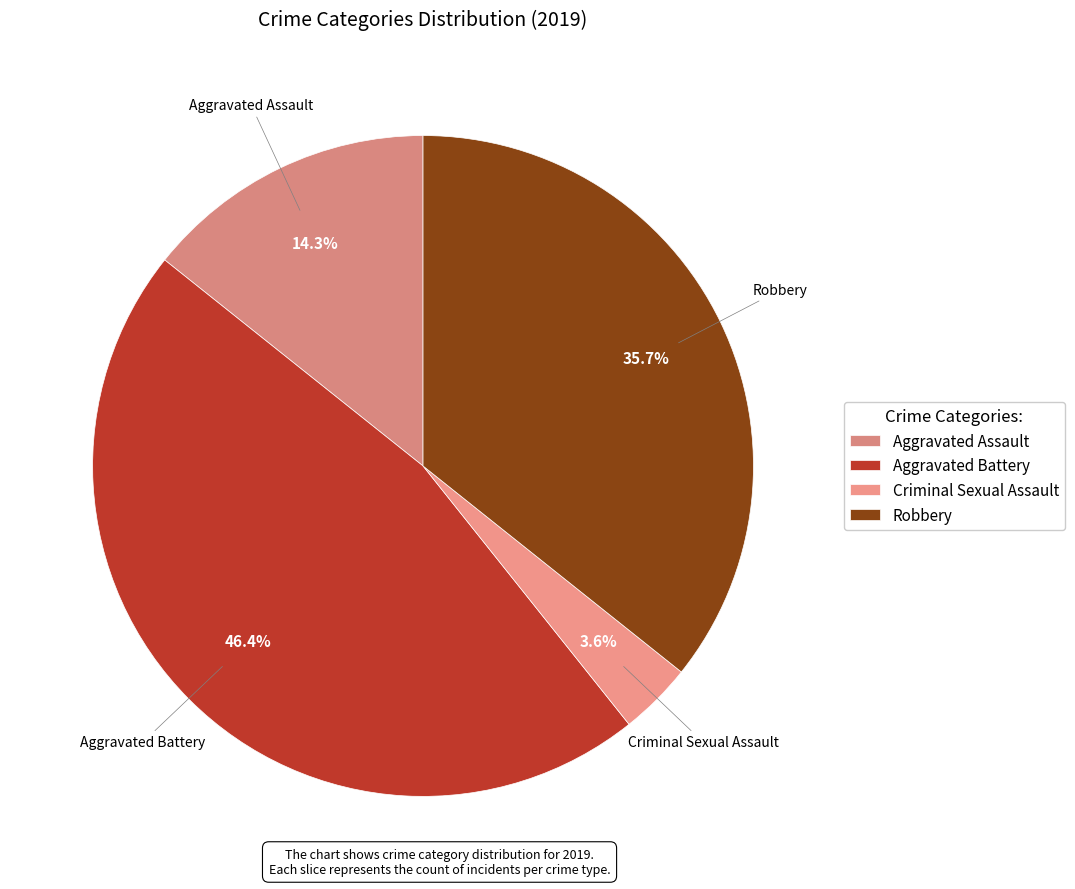

Count the number of slices in the pie.

4